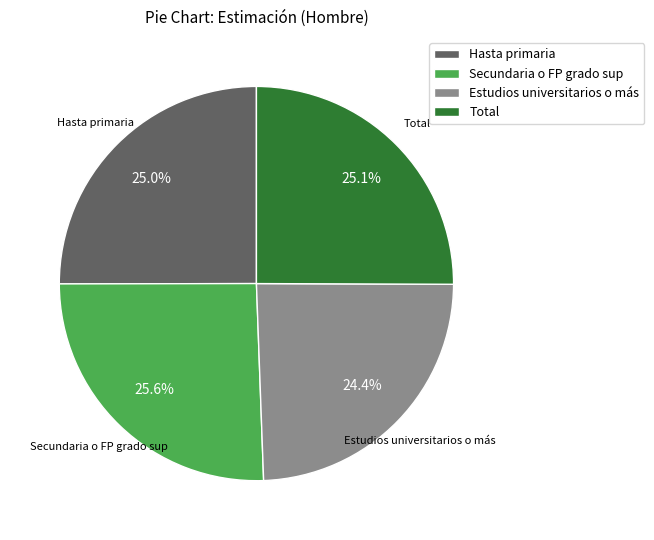

How much of the chart is everything except Total?

74.9%